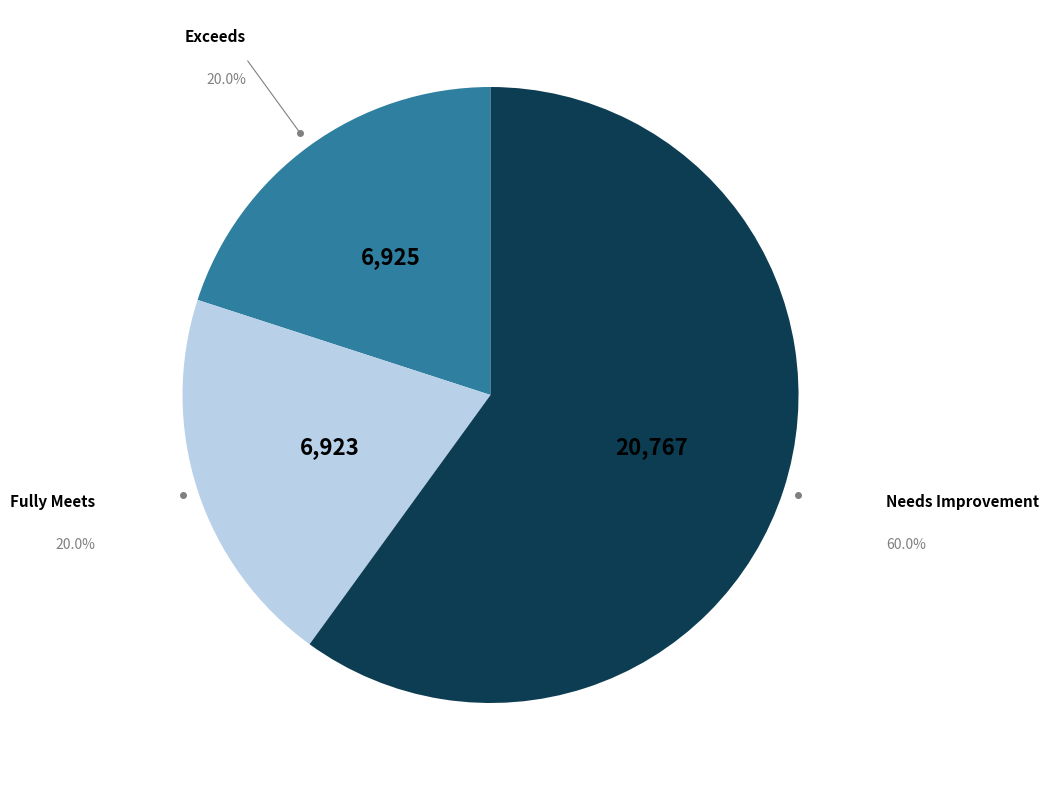

To the nearest percent, what portion does Exceeds represent?

20%